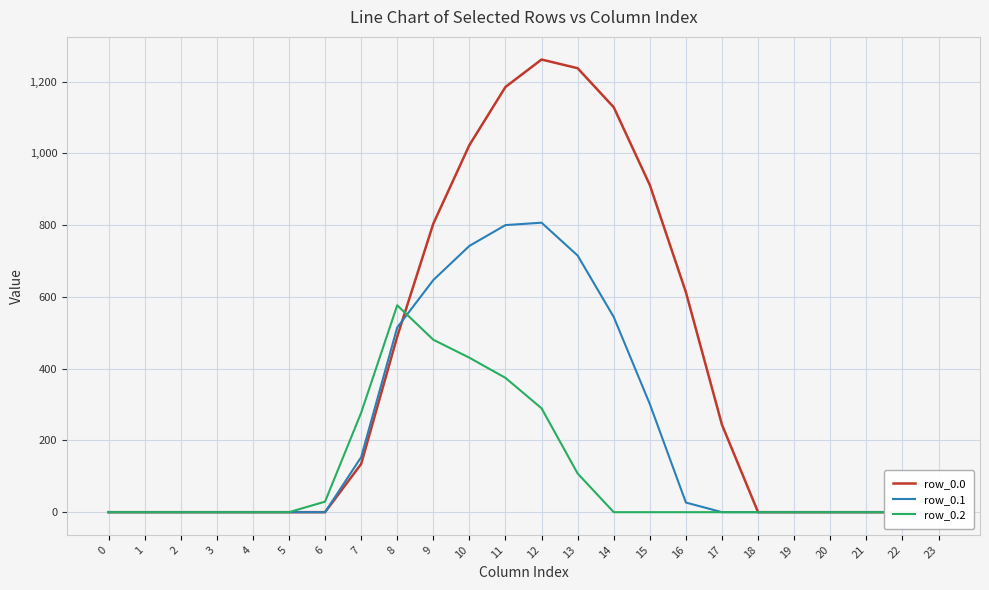

Where do row_0.2 and row_0.0 first cross each other?

8 and 9